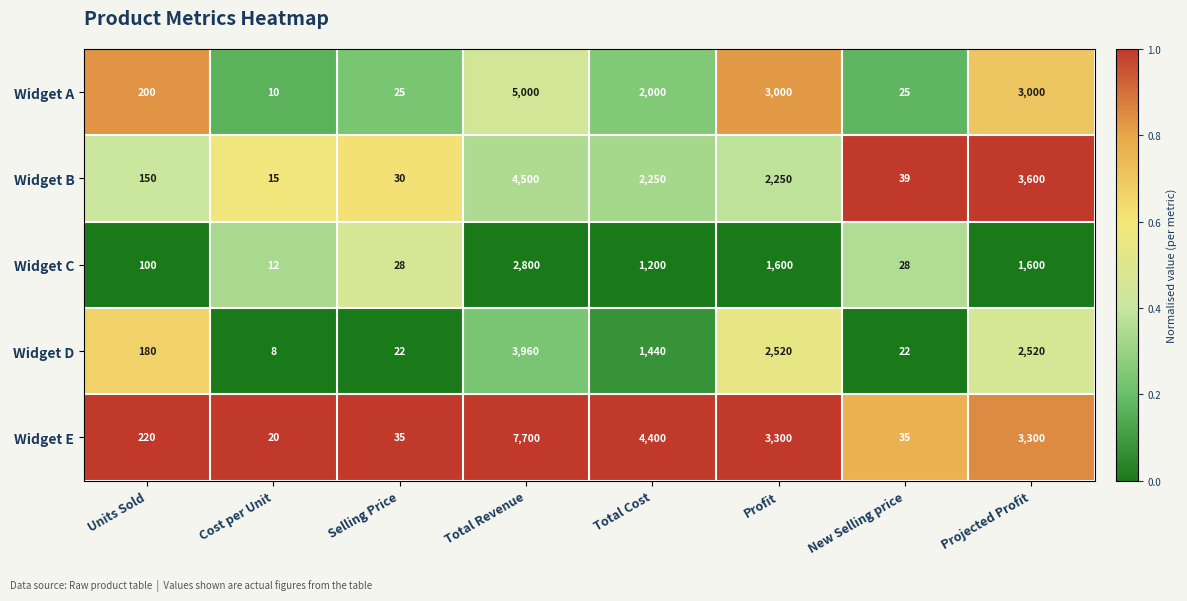

Between Selling Price and Total Cost, which series saw the biggest shift?

Widget E